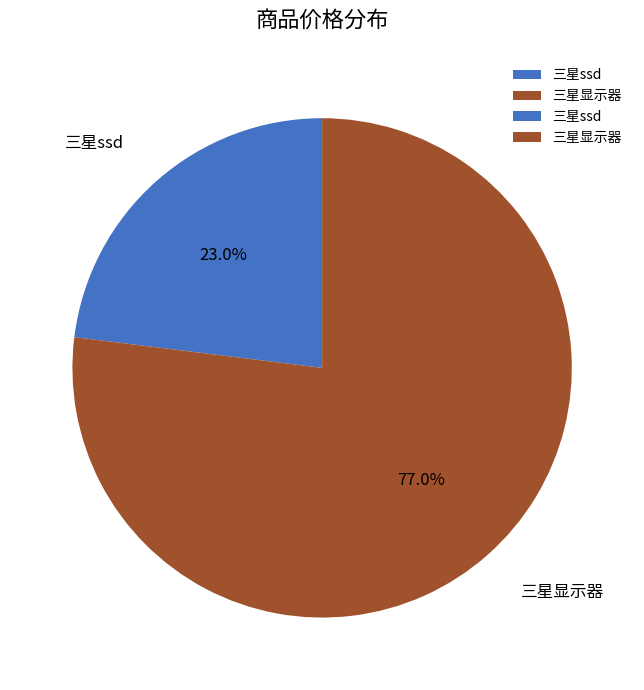

Is there a majority slice in this chart?

Yes